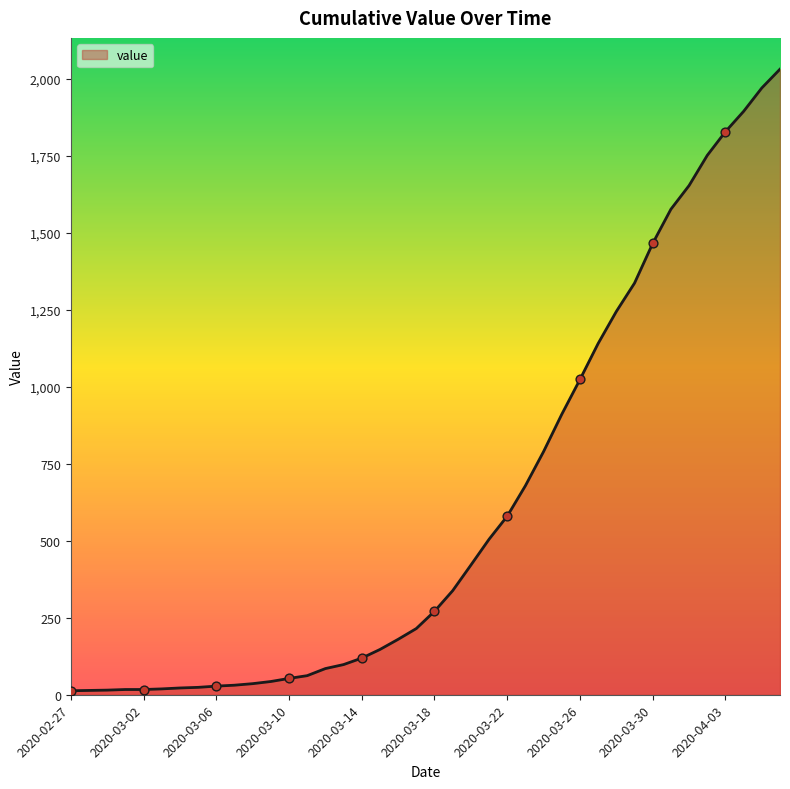

What is the maximum value shown in the chart?

2032